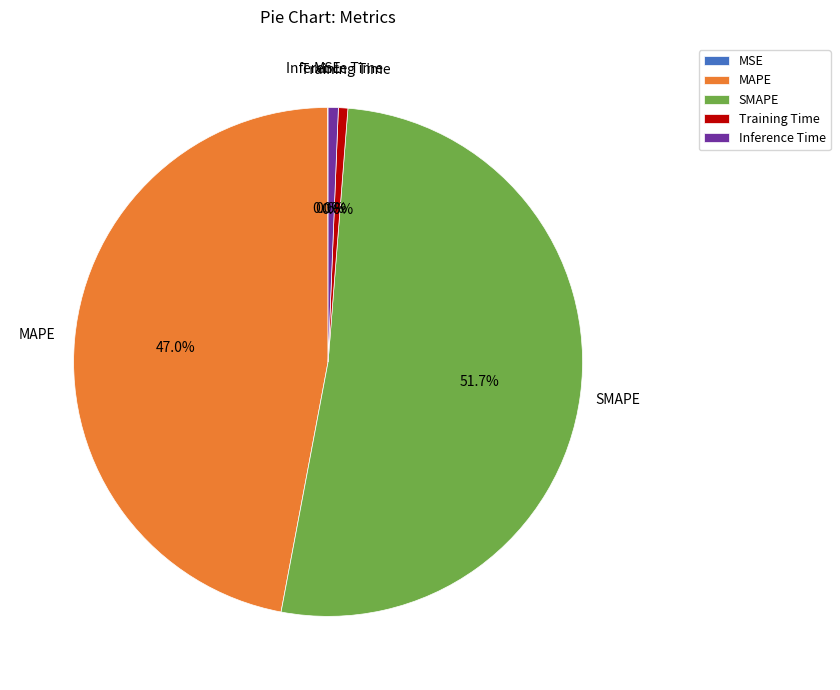

To the nearest percent, what is the average slice percentage?

20%